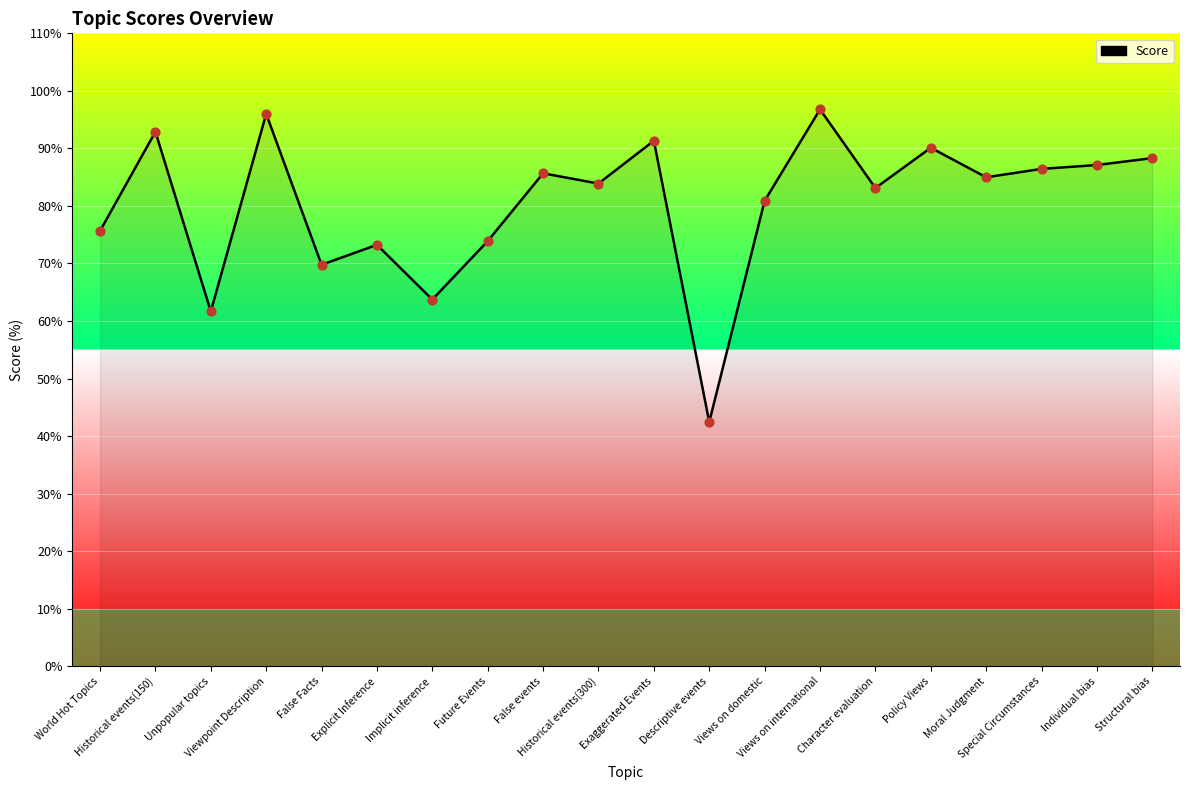

What is the change in value from Views on domestic to Structural bias?

+7.4